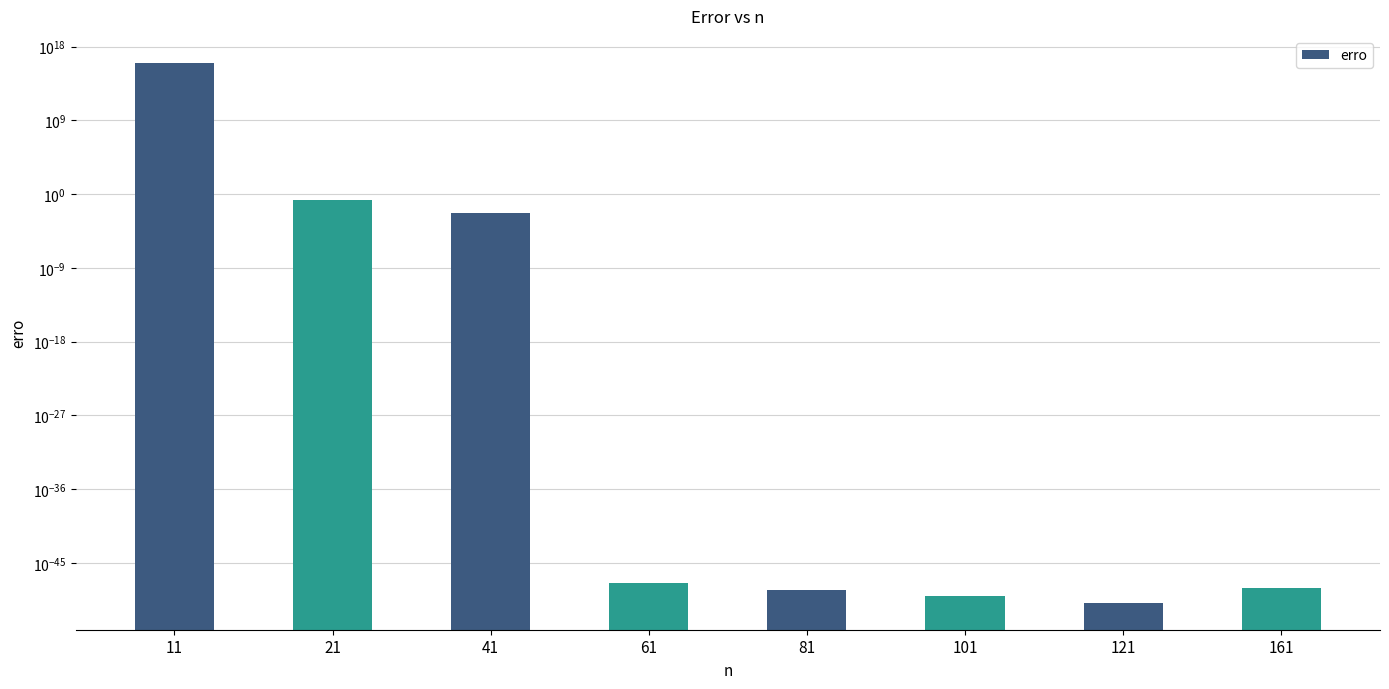

What is the sum of all values?

10334820787029900.0